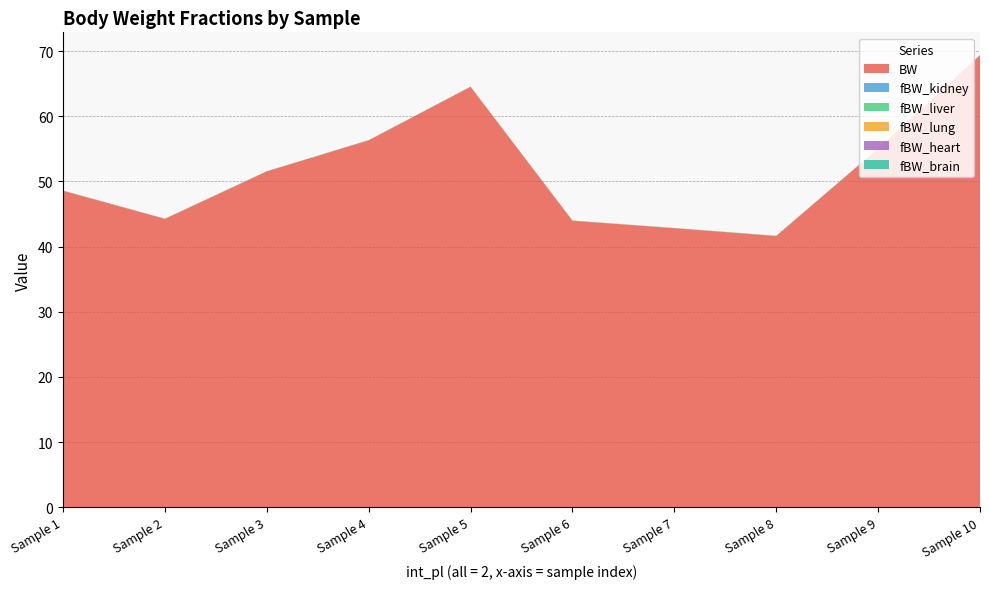

Reading right to left, what are all the values shown in this chart?

BW: 69.4	55.0	41.6	42.8	44.0	64.5	56.3	51.5	44.3	48.6
fBW_kidney: 0.0	0.0	0.0	0.0	0.0	0.0	0.0	0.0	0.0	0.0
fBW_liver: 0.0	0.0	0.0	0.0	0.0	0.0	0.0	0.0	0.0	0.0
fBW_lung: 0.0	0.0	0.0	0.0	0.0	0.0	0.0	0.0	0.0	0.0
fBW_heart: 0.0	0.0	0.0	0.0	0.0	0.0	0.0	0.0	0.0	0.0
fBW_brain: 0.0	0.0	0.0	0.0	0.0	0.0	0.0	0.0	0.0	0.0